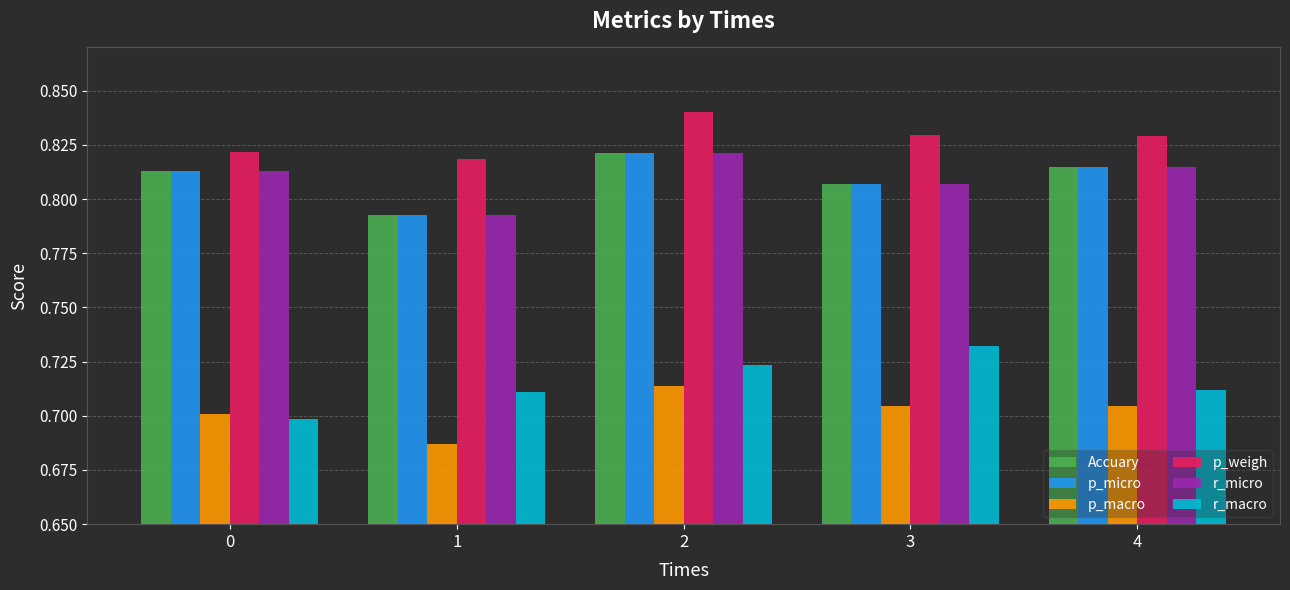

Which series has the largest total across all categories?

p_weigh